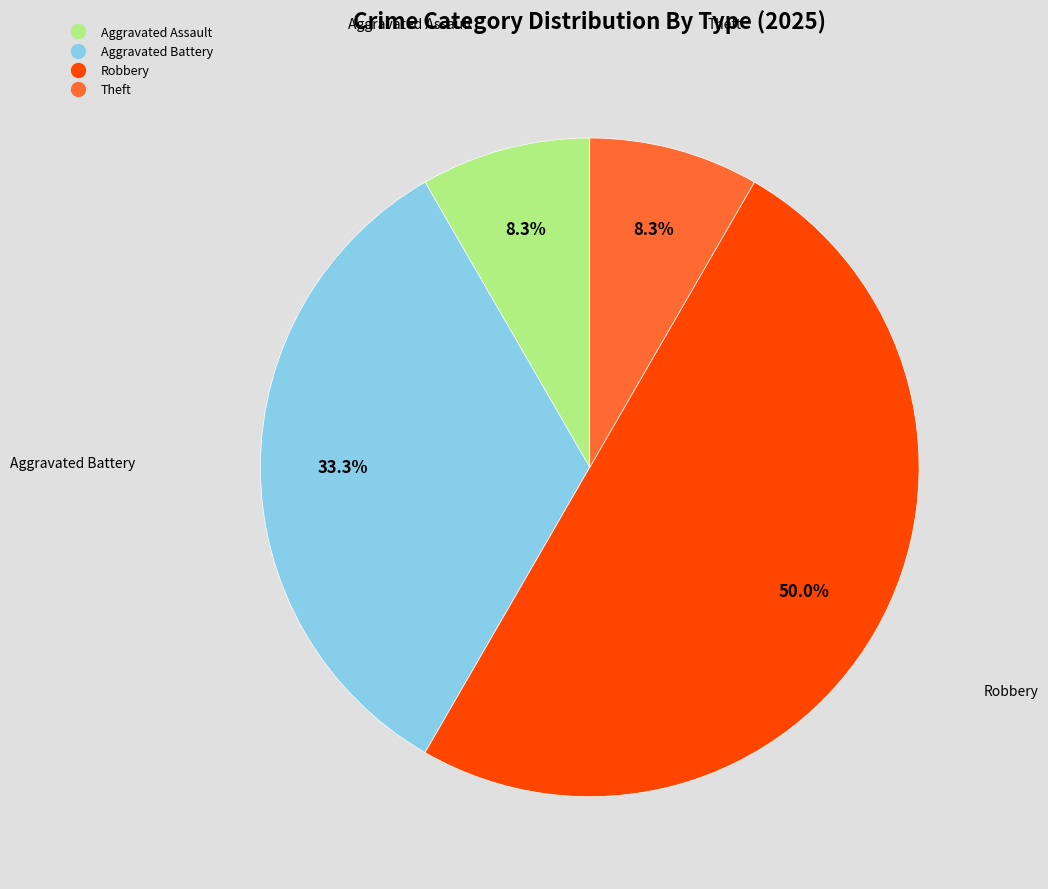

Count the number of slices in the pie.

4